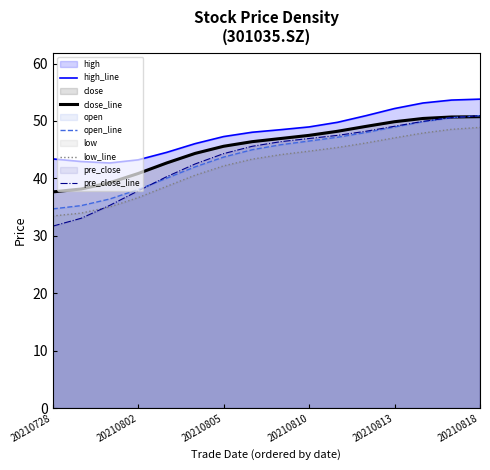

Reading right to left, extract all data points from this chart.

high_line: 53.8	53.6	53.1	52.2	50.9	49.8	49.0	48.5	48.0	47.3	46.0	44.5	43.2	42.7	42.9	43.4
close_line: 50.7	50.7	50.4	49.9	49.1	48.2	47.5	46.9	46.4	45.6	44.4	42.7	40.8	39.2	38.2	37.6
open_line: 50.9	50.6	49.9	48.9	48.0	47.2	46.5	45.9	45.0	43.7	42.0	40.0	38.1	36.4	35.3	34.7
low_line: 48.9	48.5	47.9	47.1	46.2	45.4	44.7	44.1	43.3	42.2	40.6	38.6	36.7	35.0	34.0	33.5
pre_close_line: 50.9	50.6	49.9	49.1	48.2	47.5	46.9	46.4	45.6	44.3	42.5	40.3	37.8	35.3	33.1	31.7